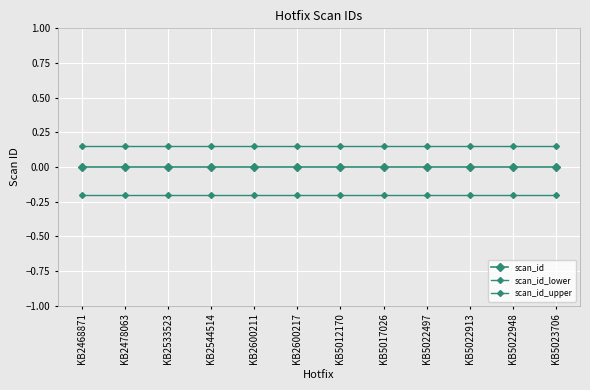

Which category has the lowest value in the scan_id_lower series?

KB2468871